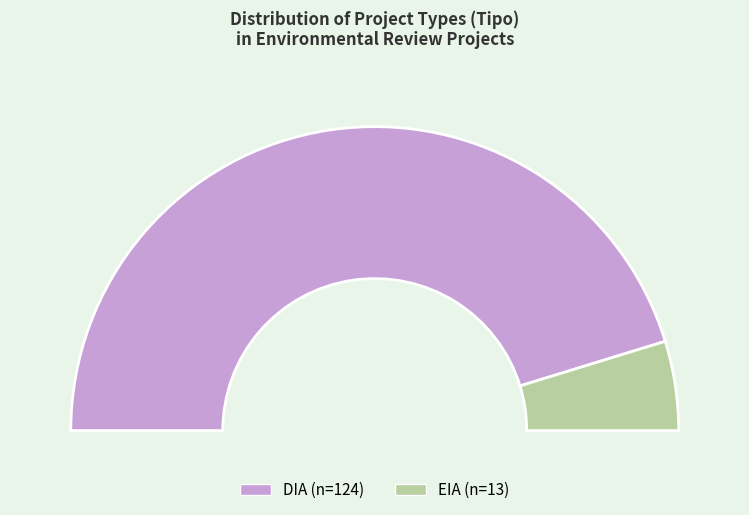

Rank the categories by value from lowest to highest.

EIA, DIA